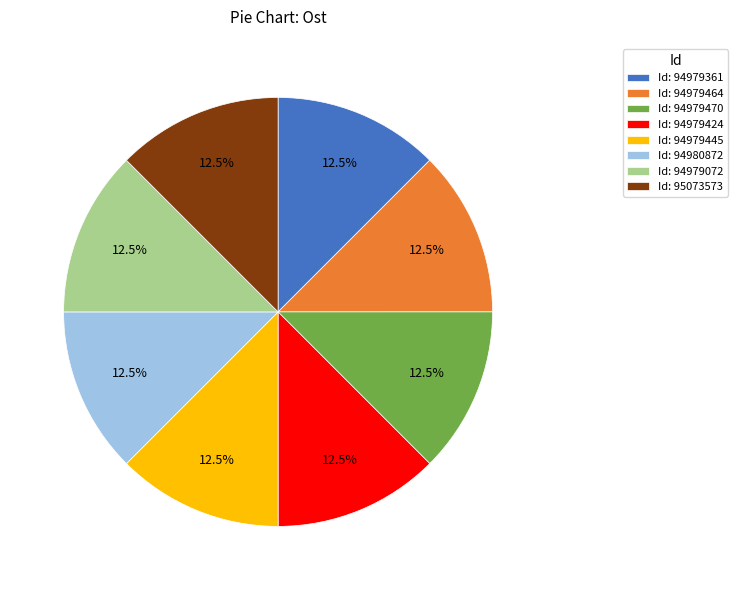

Combined, what portion of the pie is Id: 94979470 and Id: 94979424?

25.0%